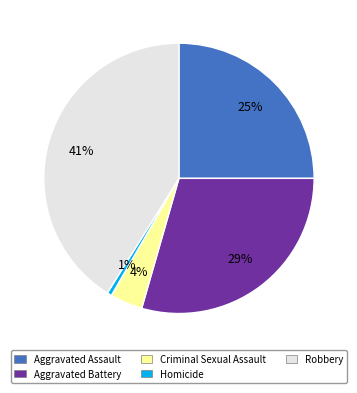

What percentage is the Homicide slice, to the nearest percent?

1%